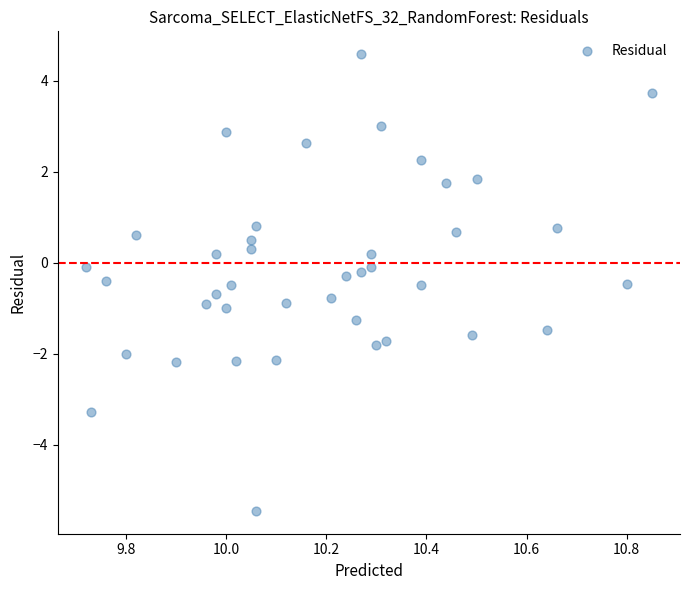

What is the range of Y values (max minus min)?

10.0